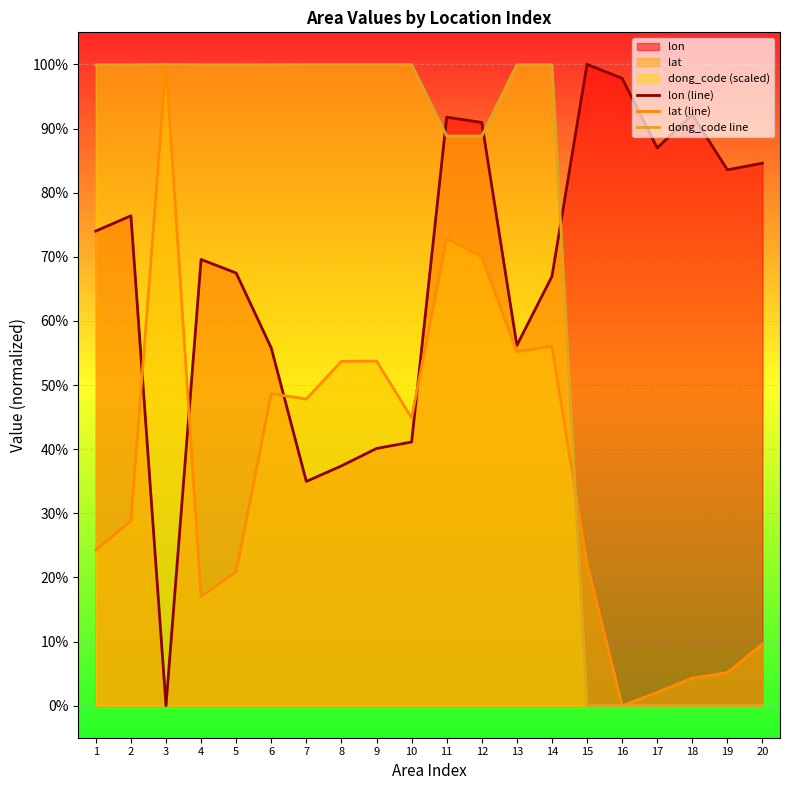

Does the chart display data point markers on the line(s)?

No